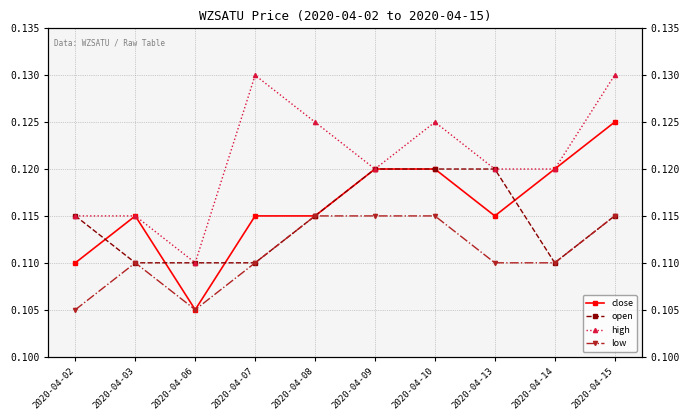

Reading right to left, extract all data points from this chart.

close: 0.1	0.1	0.1	0.1	0.1	0.1	0.1	0.1	0.1	0.1
open: 0.1	0.1	0.1	0.1	0.1	0.1	0.1	0.1	0.1	0.1
high: 0.1	0.1	0.1	0.1	0.1	0.1	0.1	0.1	0.1	0.1
low: 0.1	0.1	0.1	0.1	0.1	0.1	0.1	0.1	0.1	0.1